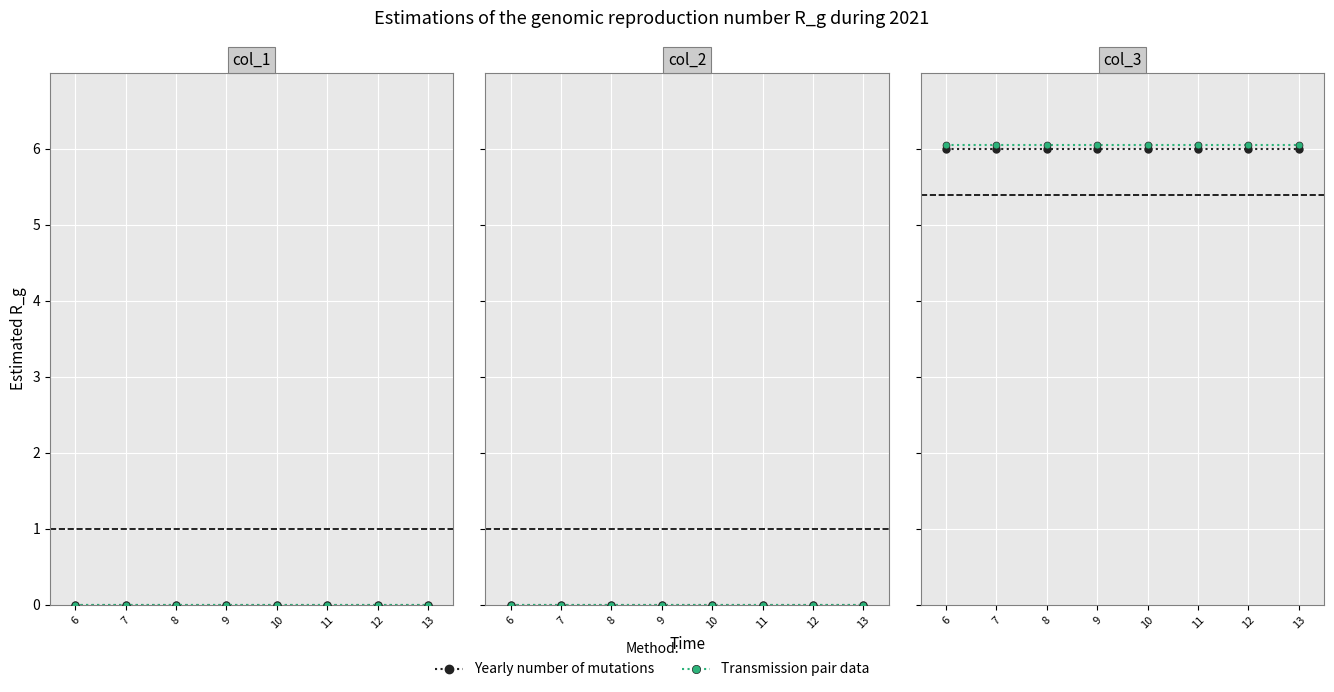

True or false: Transmission pair data and Yearly number of mutations intersect in this chart.

False